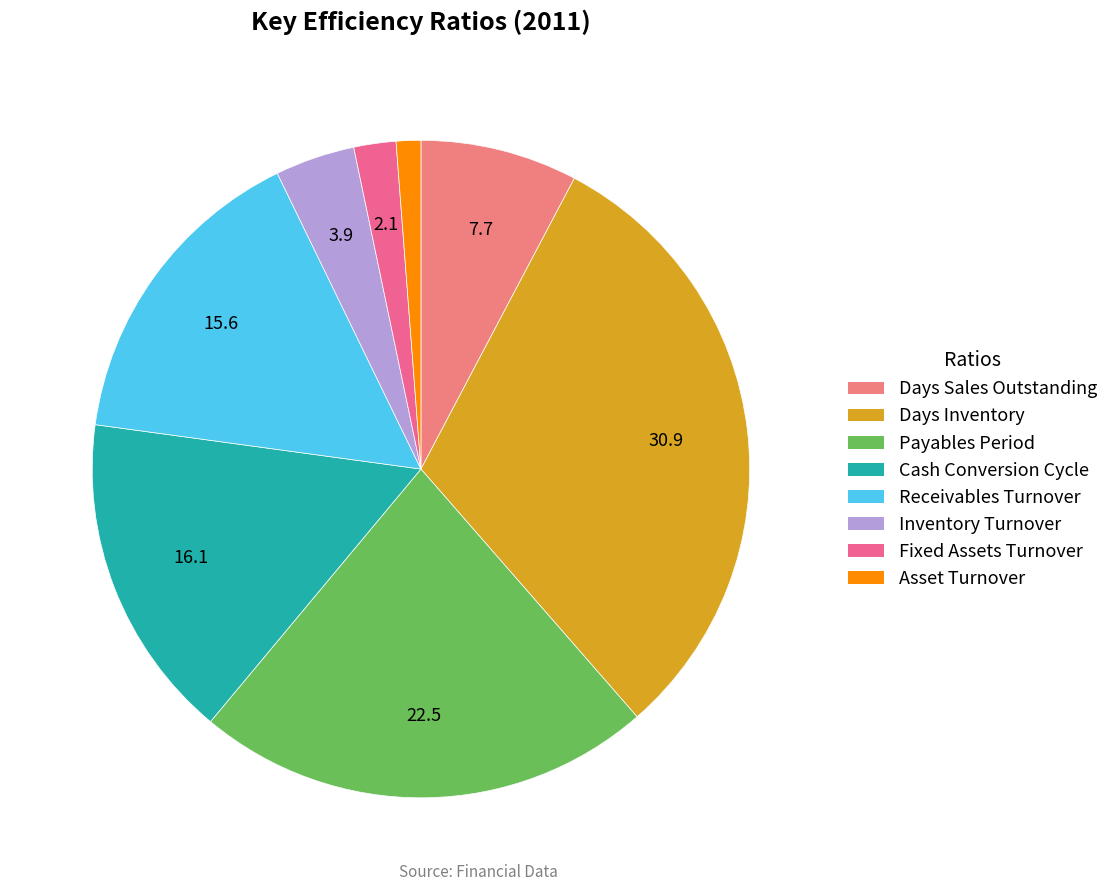

How many slices are in this pie chart?

8